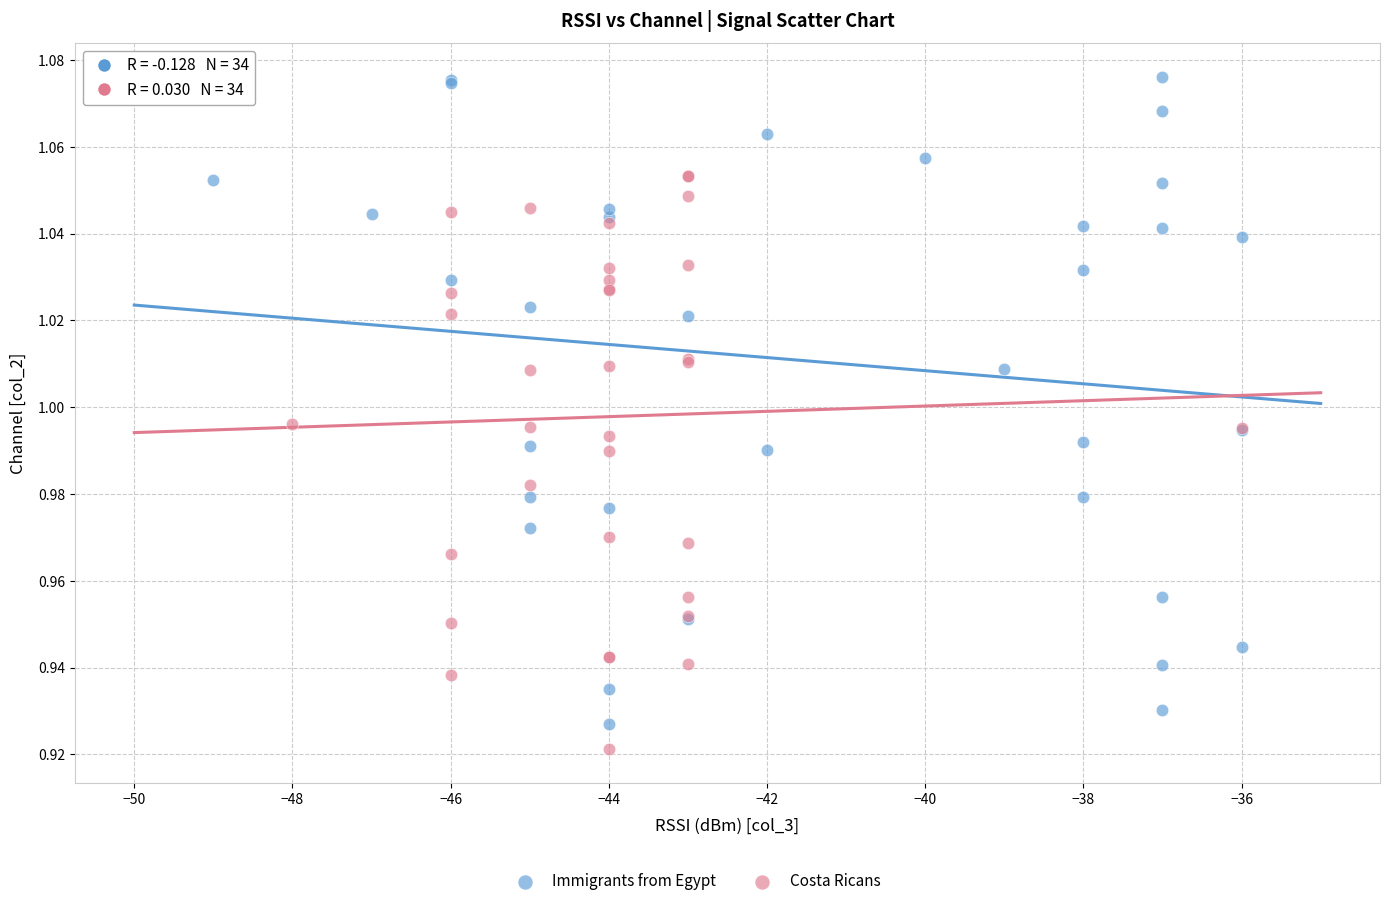

Which series has the largest Y range (max minus min)?

Immigrants from Egypt